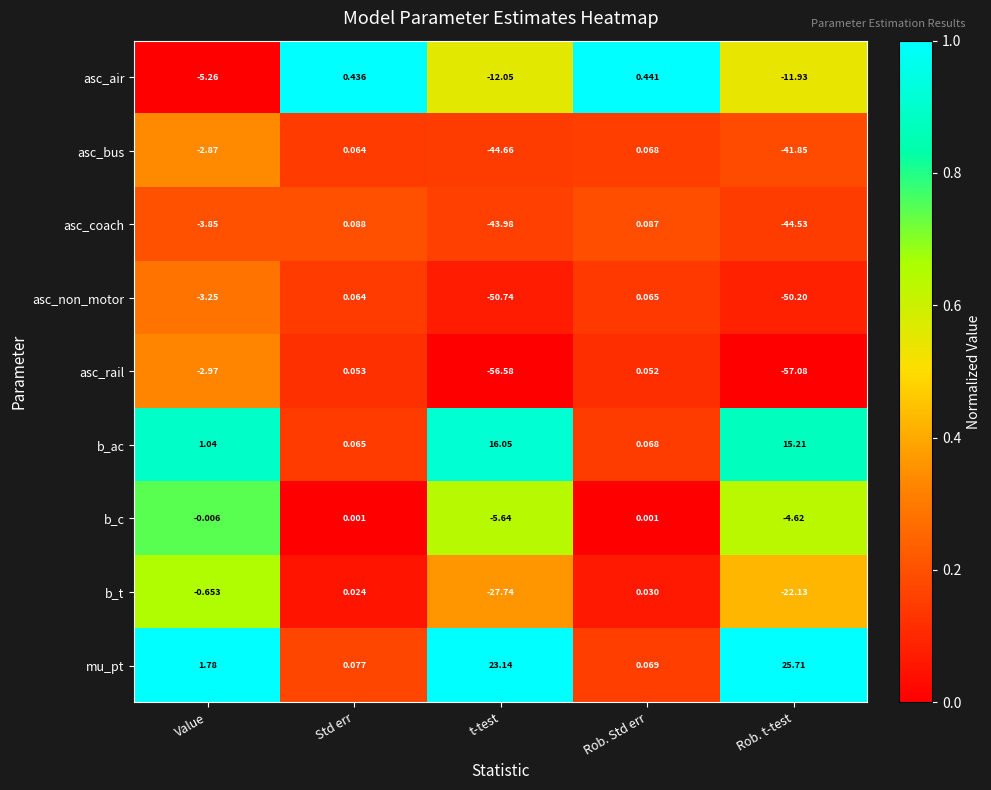

At which category does the chart reach its minimum across all series?

Rob. t-test